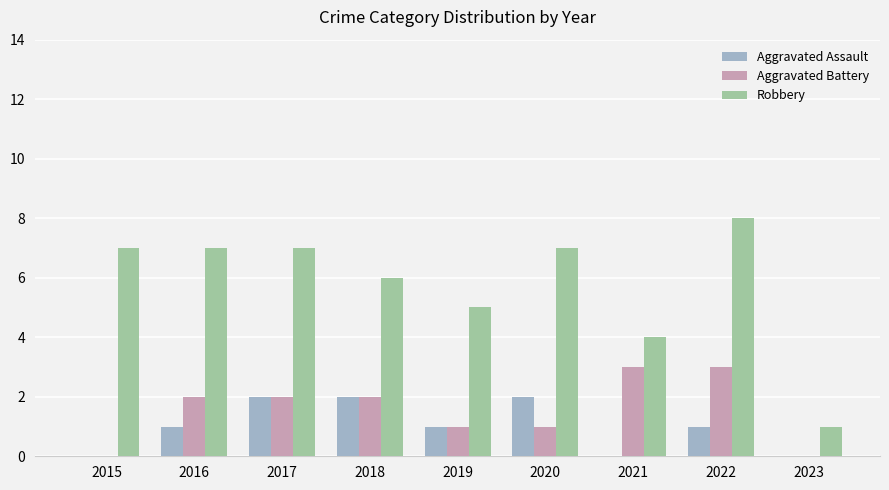

What are all the series names shown in the legend?

Aggravated Assault, Aggravated Battery, Robbery